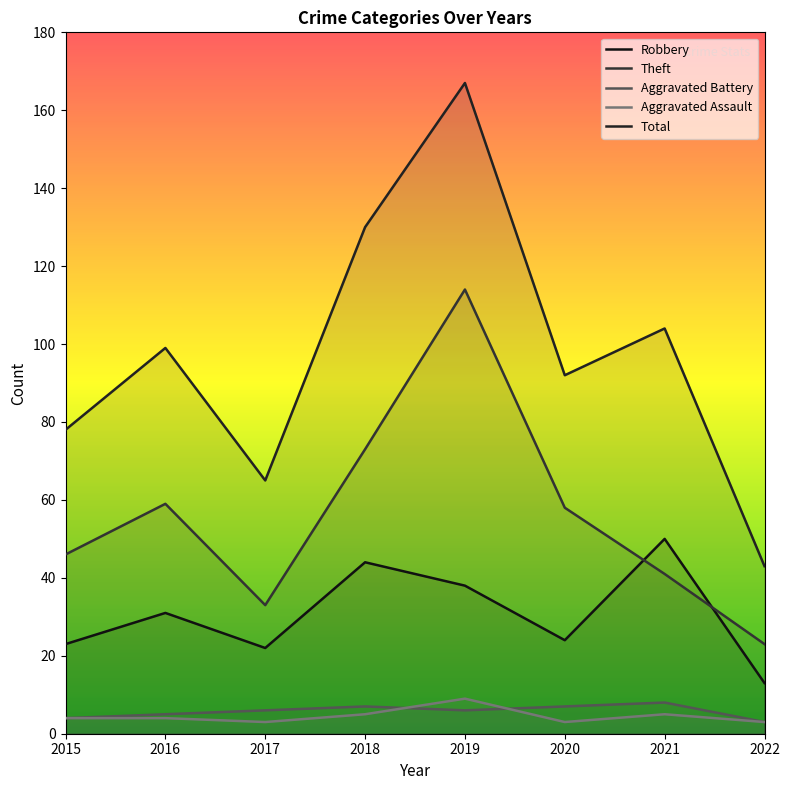

At which label does Robbery reach its peak?

2021